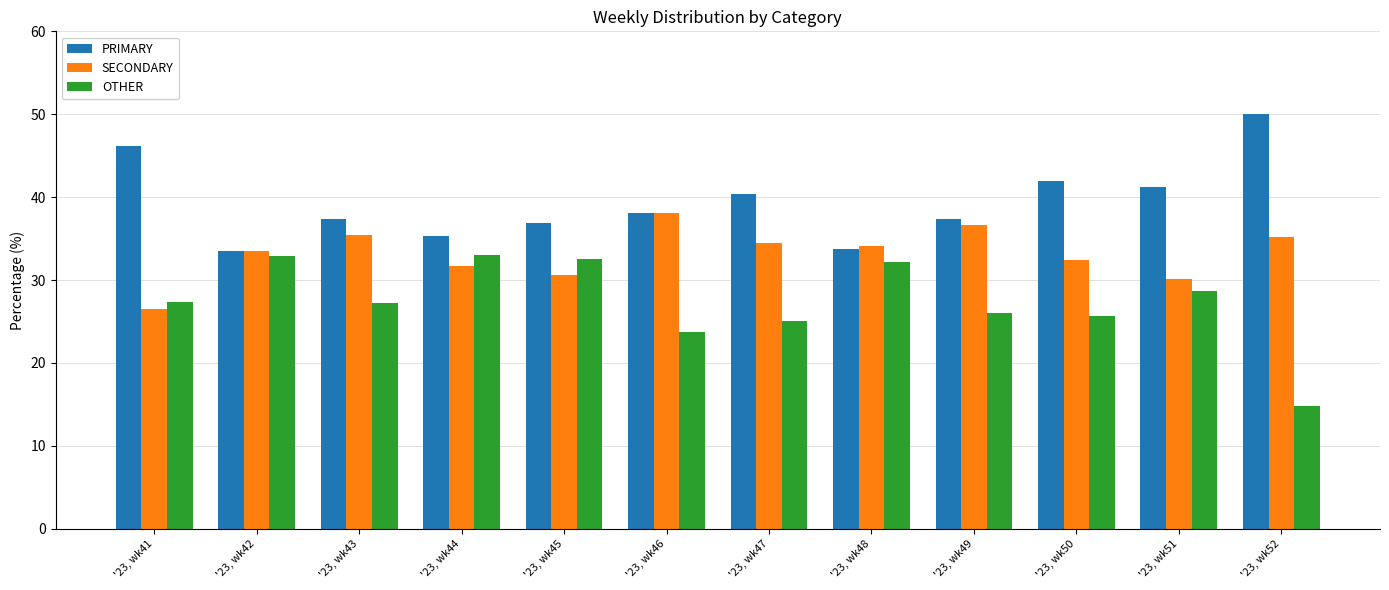

Is the value of PRIMARY at '23, wk46 greater than the value of OTHER at '23, wk41?

Yes